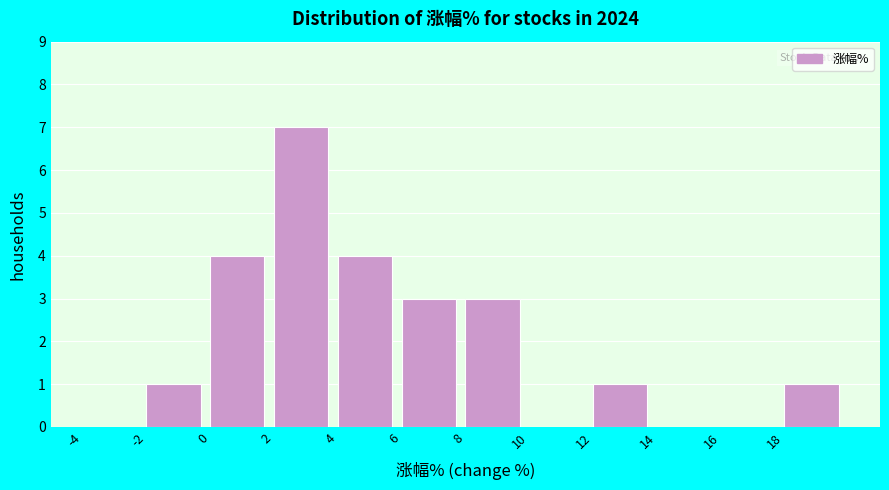

Reading left to right, list every bar in this chart as the range it spans on the x-axis followed by its height. The values are not printed on the chart, so give them approximately, as read against the axis.

-4 to -2: 0
-2 to 0: 1
0 to 2: 4
2 to 4: 7
4 to 6: 4
6 to 8: 3
8 to 10: 3
10 to 12: 0
12 to 14: 1
14 to 16: 0
16 to 18: 0
18 to 20: 1